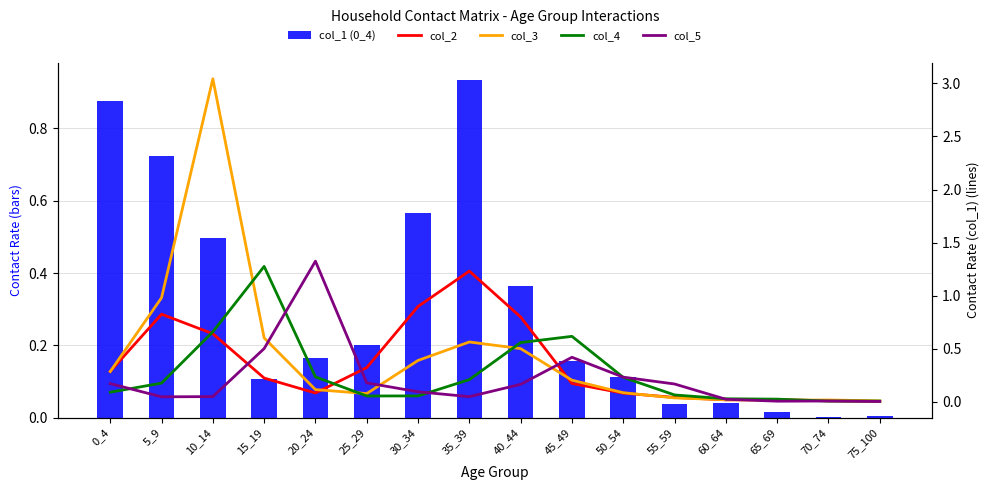

Which category has the highest value in the col_2 series?

35_39